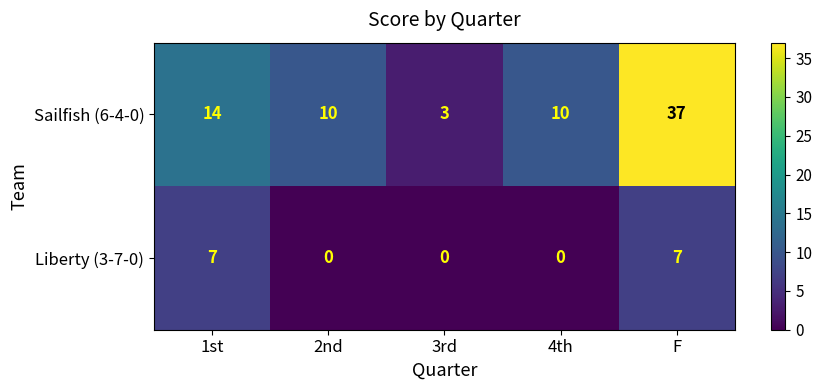

Between 2nd and F, which series saw the biggest shift?

Sailfish (6-4-0)